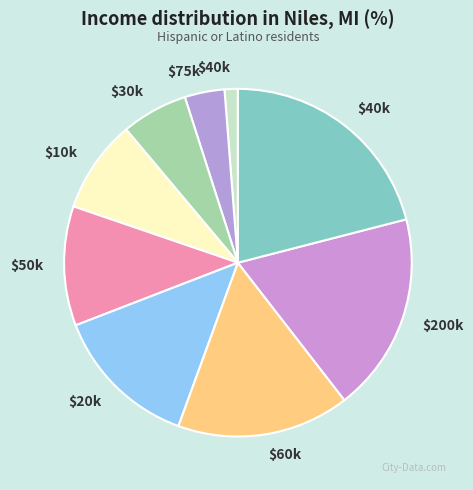

How many segments does this pie chart have?

9